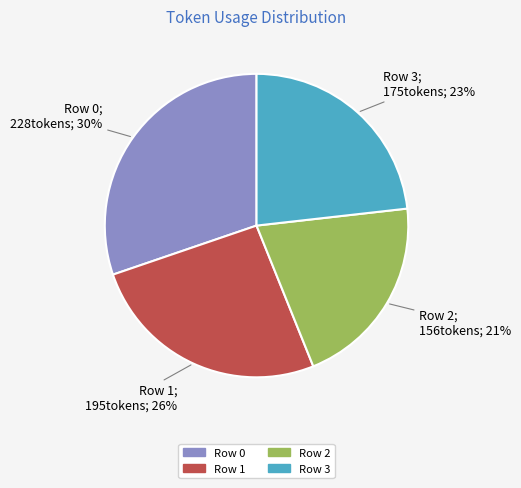

Combined, do Row 1 and Row 2 account for over 50%?

No